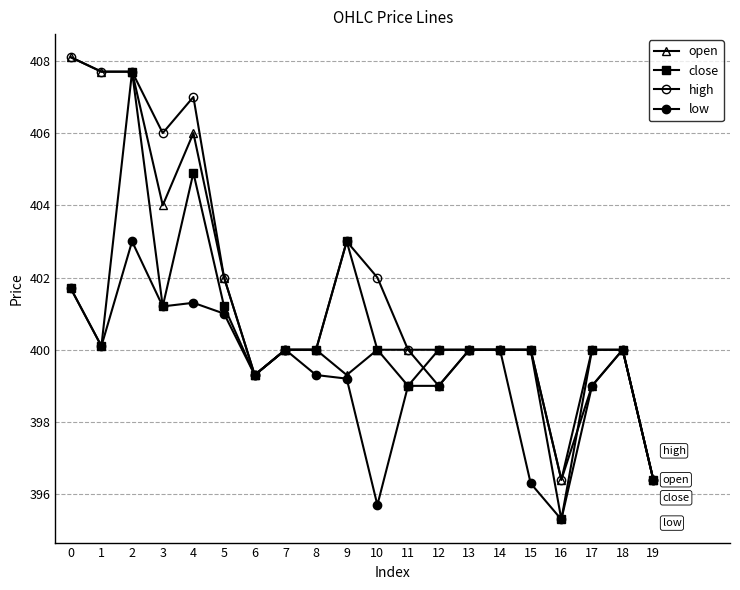

Reading left to right, extract all data points from this chart.

open: 0=408.1	1=407.7	2=407.7	3=404.0	4=406.0	5=402.0	6=399.3	7=400.0	8=400.0	9=399.3	10=400.0	11=400.0	12=399.0	13=400.0	14=400.0	15=400.0	16=396.4	17=399.0	18=400.0	19=396.4
close: 0=401.7	1=400.1	2=407.7	3=401.2	4=404.9	5=401.2	6=399.3	7=400.0	8=400.0	9=403.0	10=400.0	11=399.0	12=400.0	13=400.0	14=400.0	15=400.0	16=395.3	17=400.0	18=400.0	19=396.4
high: 0=408.1	1=407.7	2=407.7	3=406.0	4=407.0	5=402.0	6=399.3	7=400.0	8=400.0	9=403.0	10=402.0	11=400.0	12=400.0	13=400.0	14=400.0	15=400.0	16=396.4	17=400.0	18=400.0	19=396.4
low: 0=401.7	1=400.1	2=403.0	3=401.2	4=401.3	5=401.0	6=399.3	7=400.0	8=399.3	9=399.2	10=395.7	11=399.0	12=399.0	13=400.0	14=400.0	15=396.3	16=395.3	17=399.0	18=400.0	19=396.4